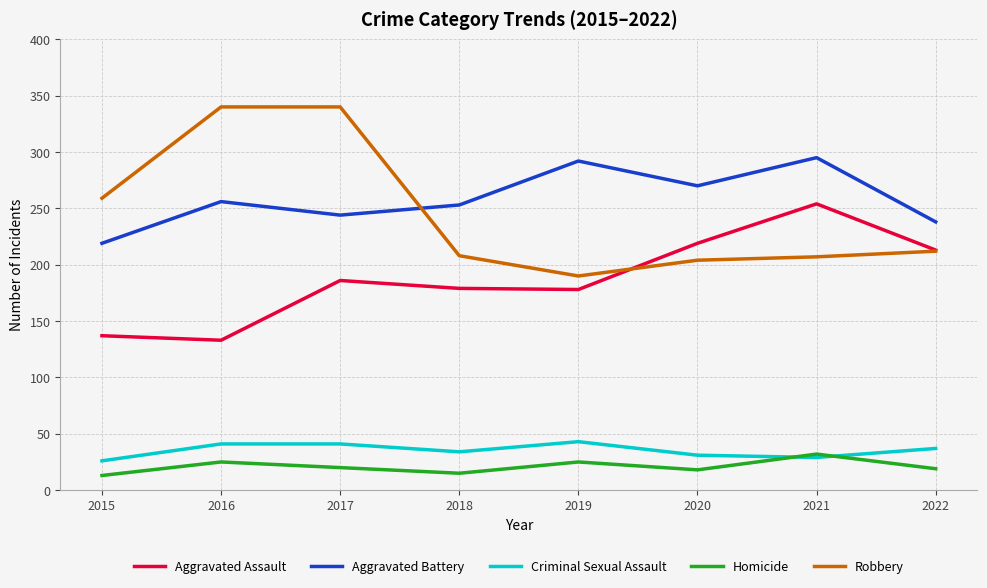

True or false: Criminal Sexual Assault and Aggravated Battery intersect in this chart.

False